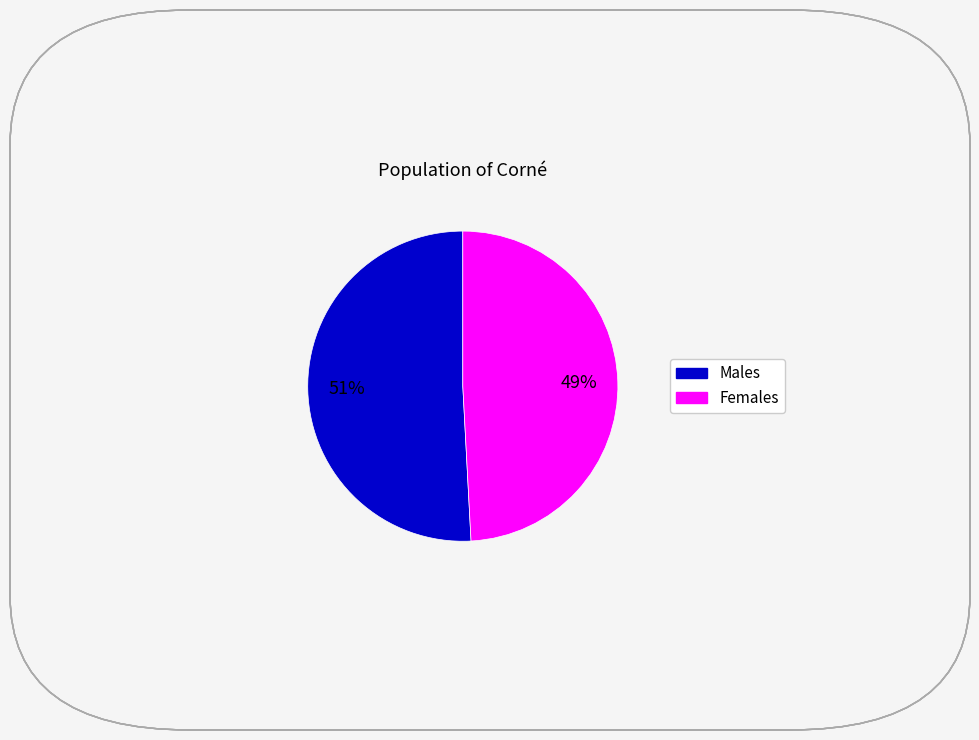

How many segments does this pie chart have?

2